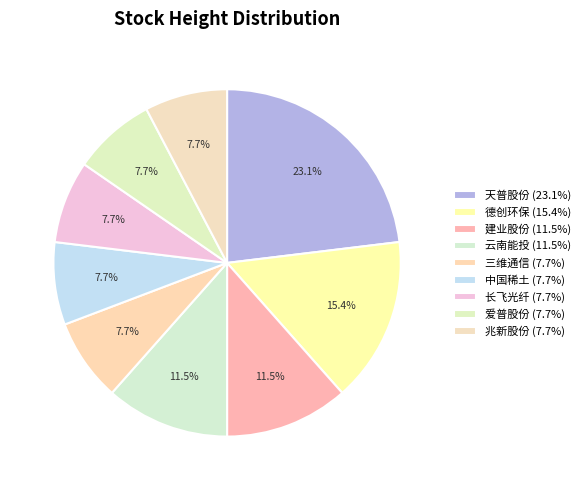

How many slices are in this pie chart?

9